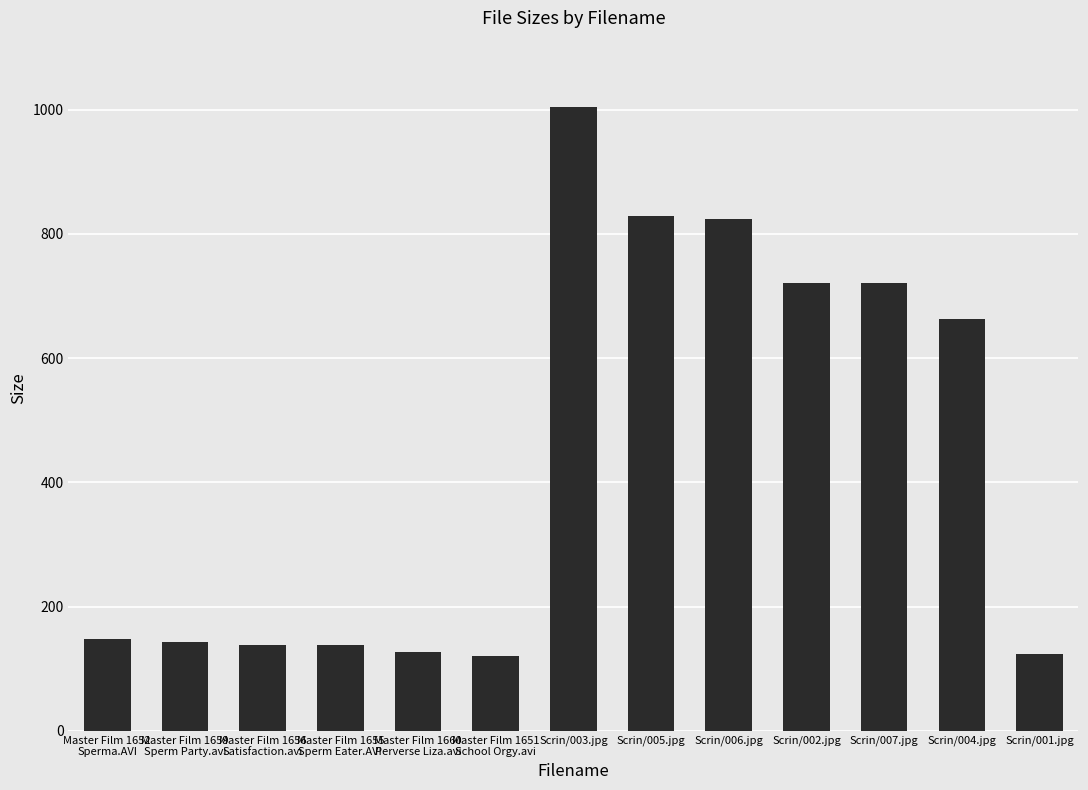

What value does the data have at Master Film 1651
School Orgy.avi?

121.3